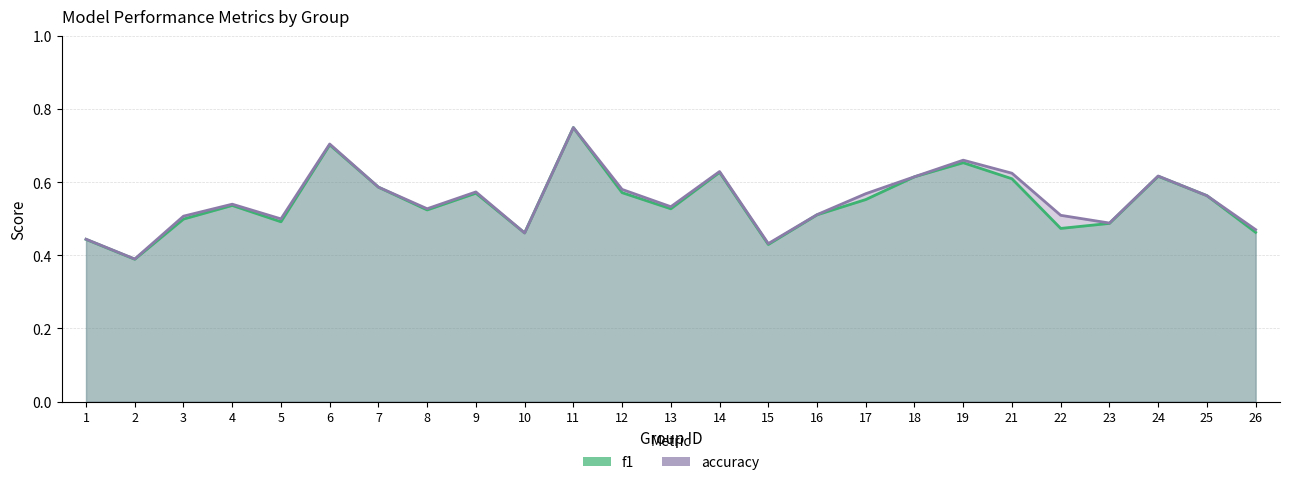

What is the sum of all f1 values?

13.7